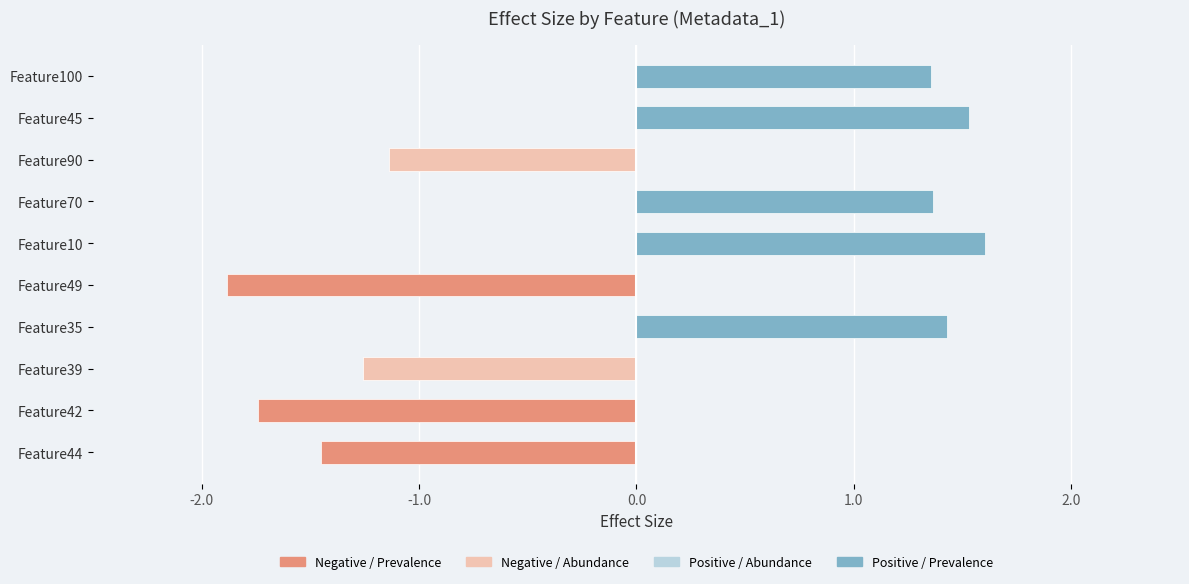

What is the value of the 4th bar from the left?

1.4